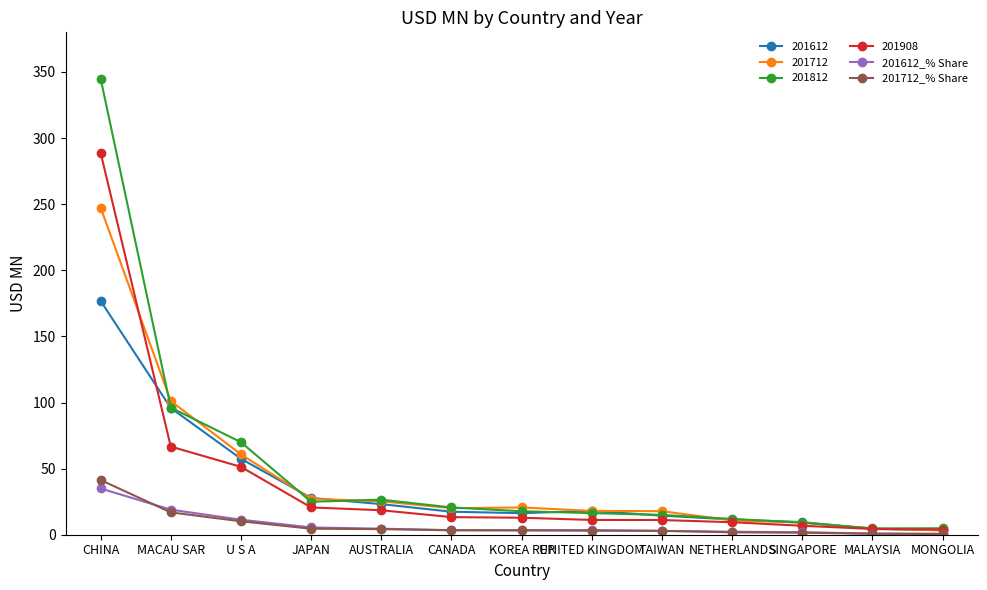

What is the highest value of the 201612_% Share series?

35.0